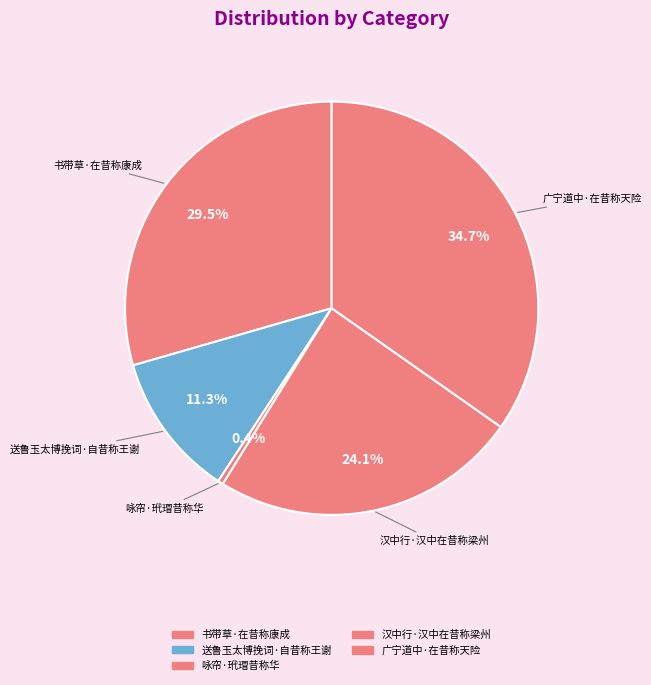

Rank the categories by value from lowest to highest.

咏帘·玳瑁昔称华, 送鲁玉太博挽词·自昔称王谢, 汉中行·汉中在昔称梁州, 书带草·在昔称康成, 广宁道中·在昔称天险